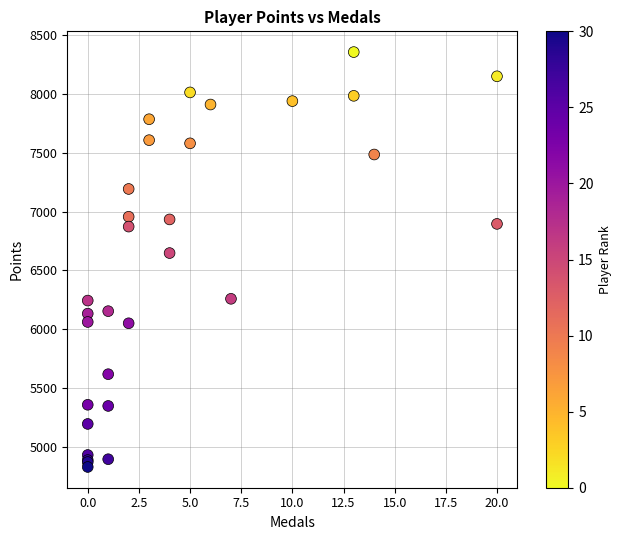

What Y value in the scatter plot is closest to 6592?

6647